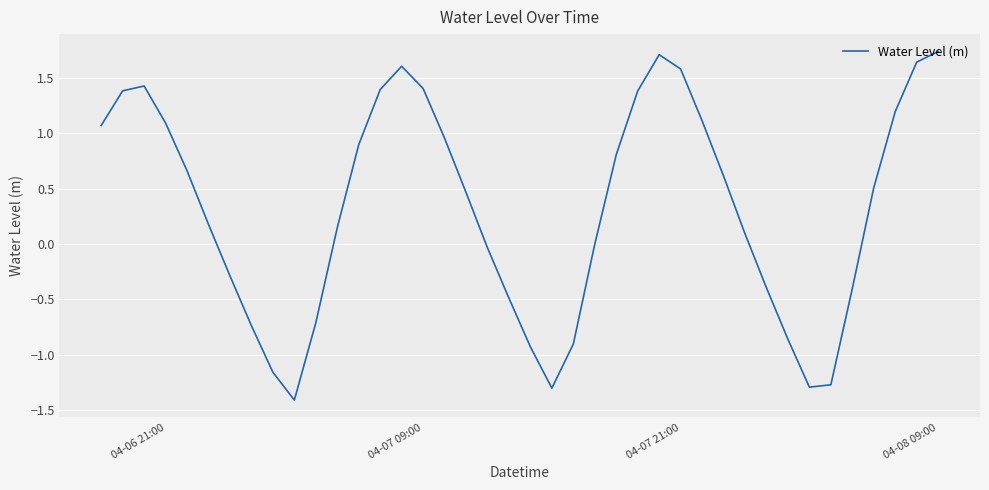

How many lines are shown in the chart?

1